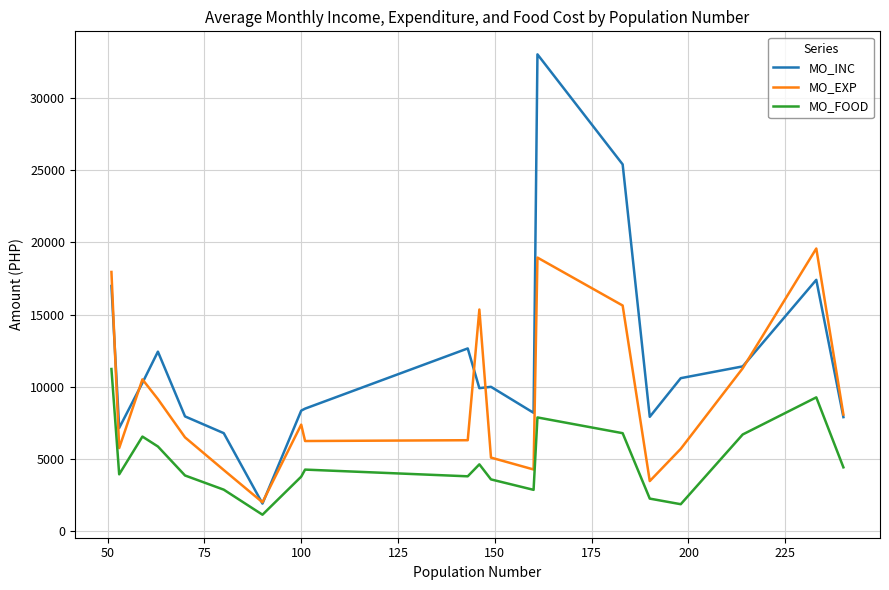

List the series in order of their overall mean, lowest first.

MO_FOOD, MO_EXP, MO_INC